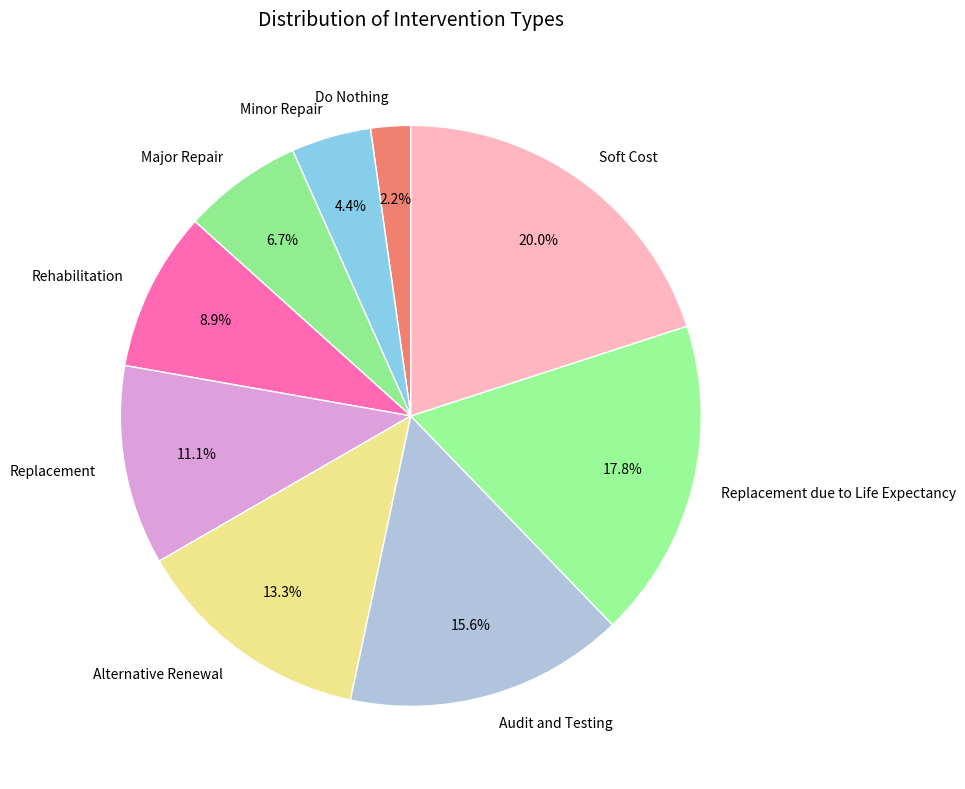

The Replacement due to Life Expectancy slice represents 18% of the pie. True or false?

True